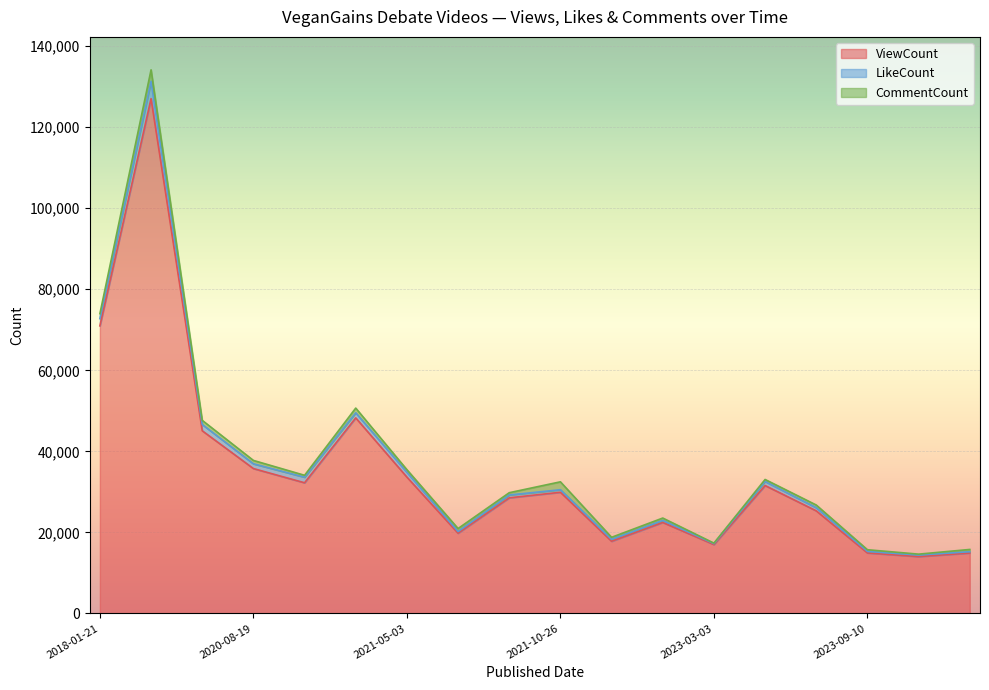

At how many categories does at least one series exceed 110466?

1